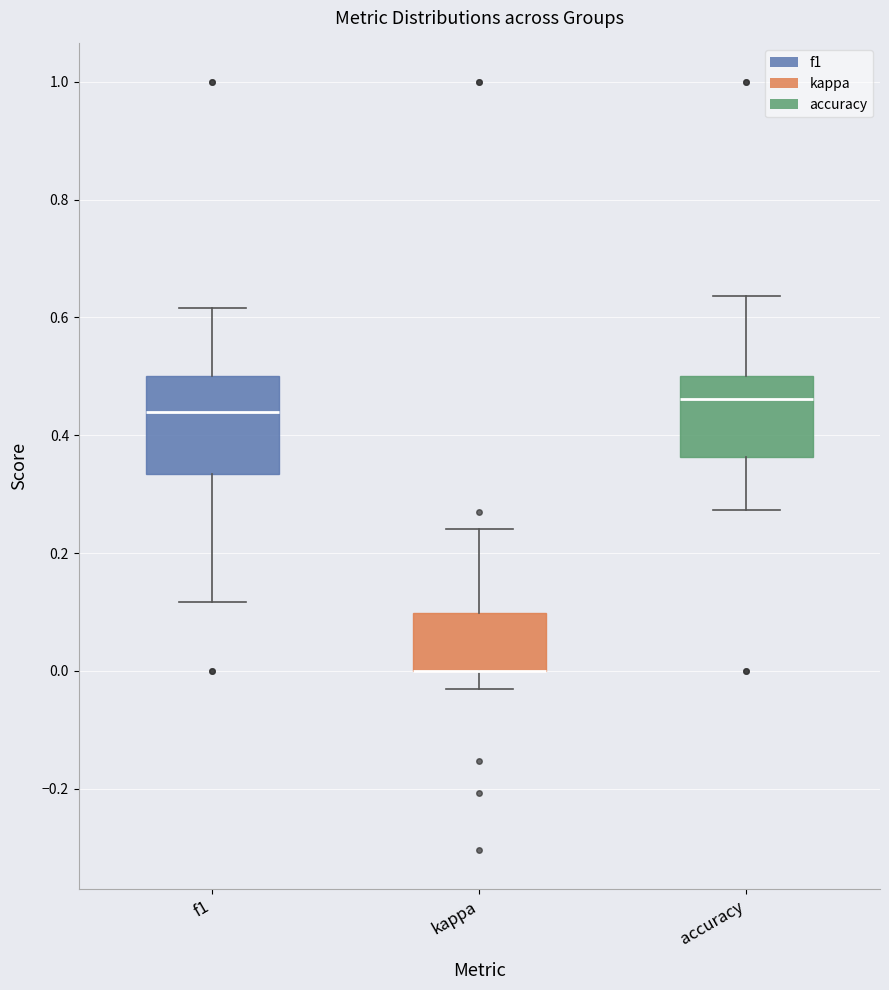

Reading left to right, transcribe this box plot: for each box, give where its median line is, the range the box spans, and where its two whiskers end, as read against the y-axis. The values are not printed on the chart, so give them approximately, as read against the axis.

f1: median 0.44, box 0.34 to 0.50, whiskers 0.12 to 0.62
kappa: median 0.00 (drawn on the box's lower edge), box 0.00 to 0.10, whiskers -0.04 to 0.24
accuracy: median 0.46, box 0.36 to 0.50, whiskers 0.28 to 0.64